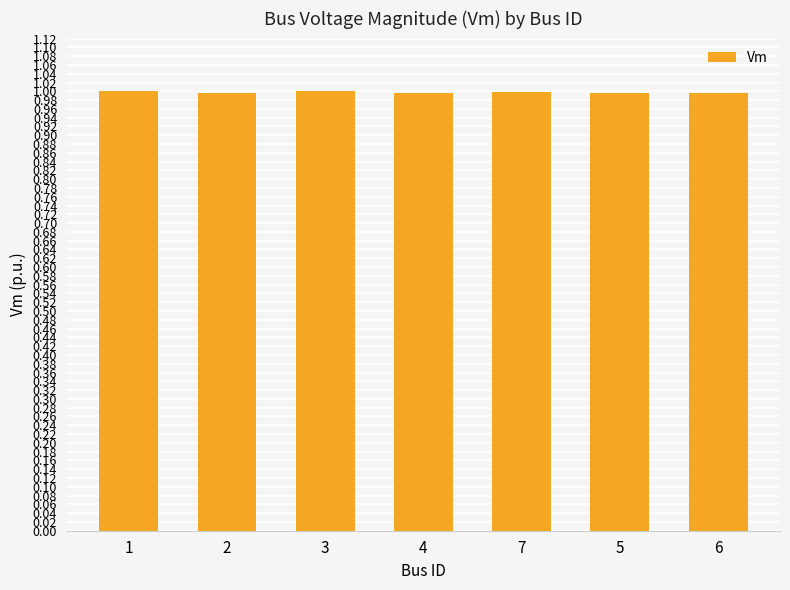

What is the approximate value at 5?

1.0